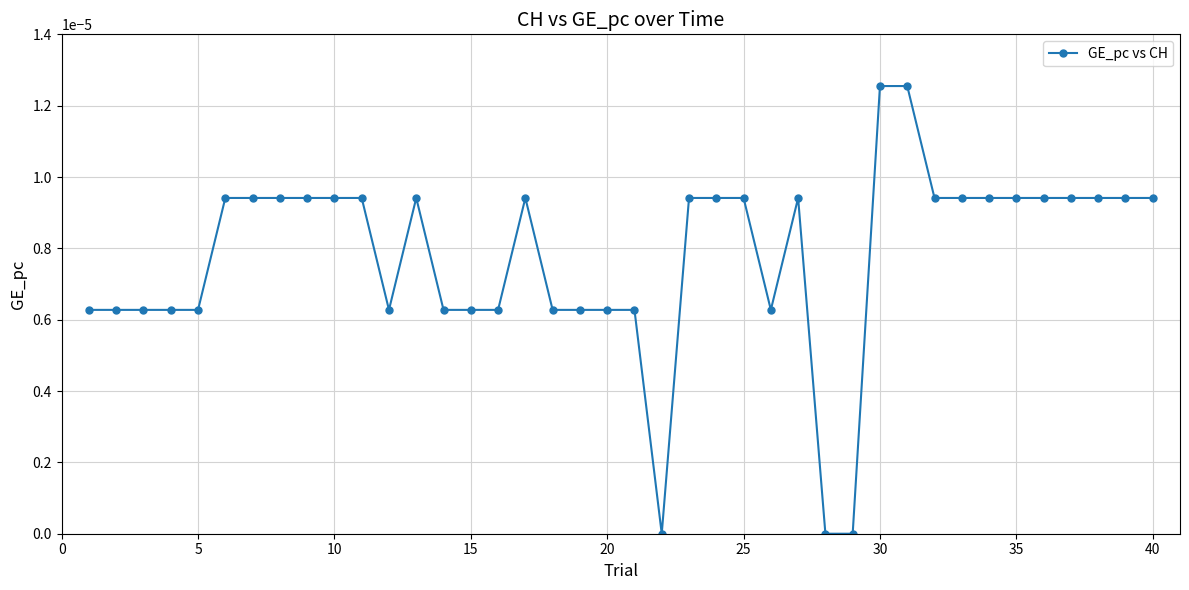

How many categories are shown in the chart?

40